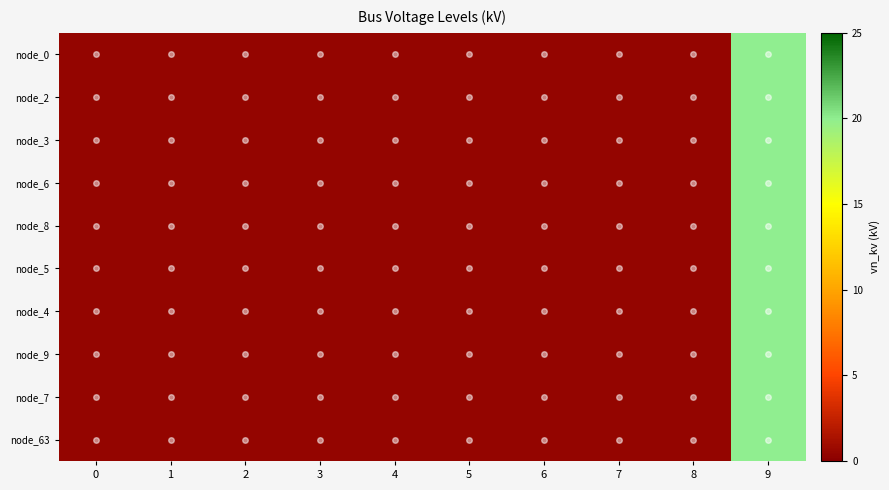

Reading left to right, transcribe all the data shown in this chart.

node_0: 0=0.4	1=0.4	2=0.4	3=0.4	4=0.4	5=0.4	6=0.4	7=0.4	8=0.4	9=20.0
node_2: 0=0.4	1=0.4	2=0.4	3=0.4	4=0.4	5=0.4	6=0.4	7=0.4	8=0.4	9=20.0
node_3: 0=0.4	1=0.4	2=0.4	3=0.4	4=0.4	5=0.4	6=0.4	7=0.4	8=0.4	9=20.0
node_6: 0=0.4	1=0.4	2=0.4	3=0.4	4=0.4	5=0.4	6=0.4	7=0.4	8=0.4	9=20.0
node_8: 0=0.4	1=0.4	2=0.4	3=0.4	4=0.4	5=0.4	6=0.4	7=0.4	8=0.4	9=20.0
node_5: 0=0.4	1=0.4	2=0.4	3=0.4	4=0.4	5=0.4	6=0.4	7=0.4	8=0.4	9=20.0
node_4: 0=0.4	1=0.4	2=0.4	3=0.4	4=0.4	5=0.4	6=0.4	7=0.4	8=0.4	9=20.0
node_9: 0=0.4	1=0.4	2=0.4	3=0.4	4=0.4	5=0.4	6=0.4	7=0.4	8=0.4	9=20.0
node_7: 0=0.4	1=0.4	2=0.4	3=0.4	4=0.4	5=0.4	6=0.4	7=0.4	8=0.4	9=20.0
node_63: 0=0.4	1=0.4	2=0.4	3=0.4	4=0.4	5=0.4	6=0.4	7=0.4	8=0.4	9=20.0